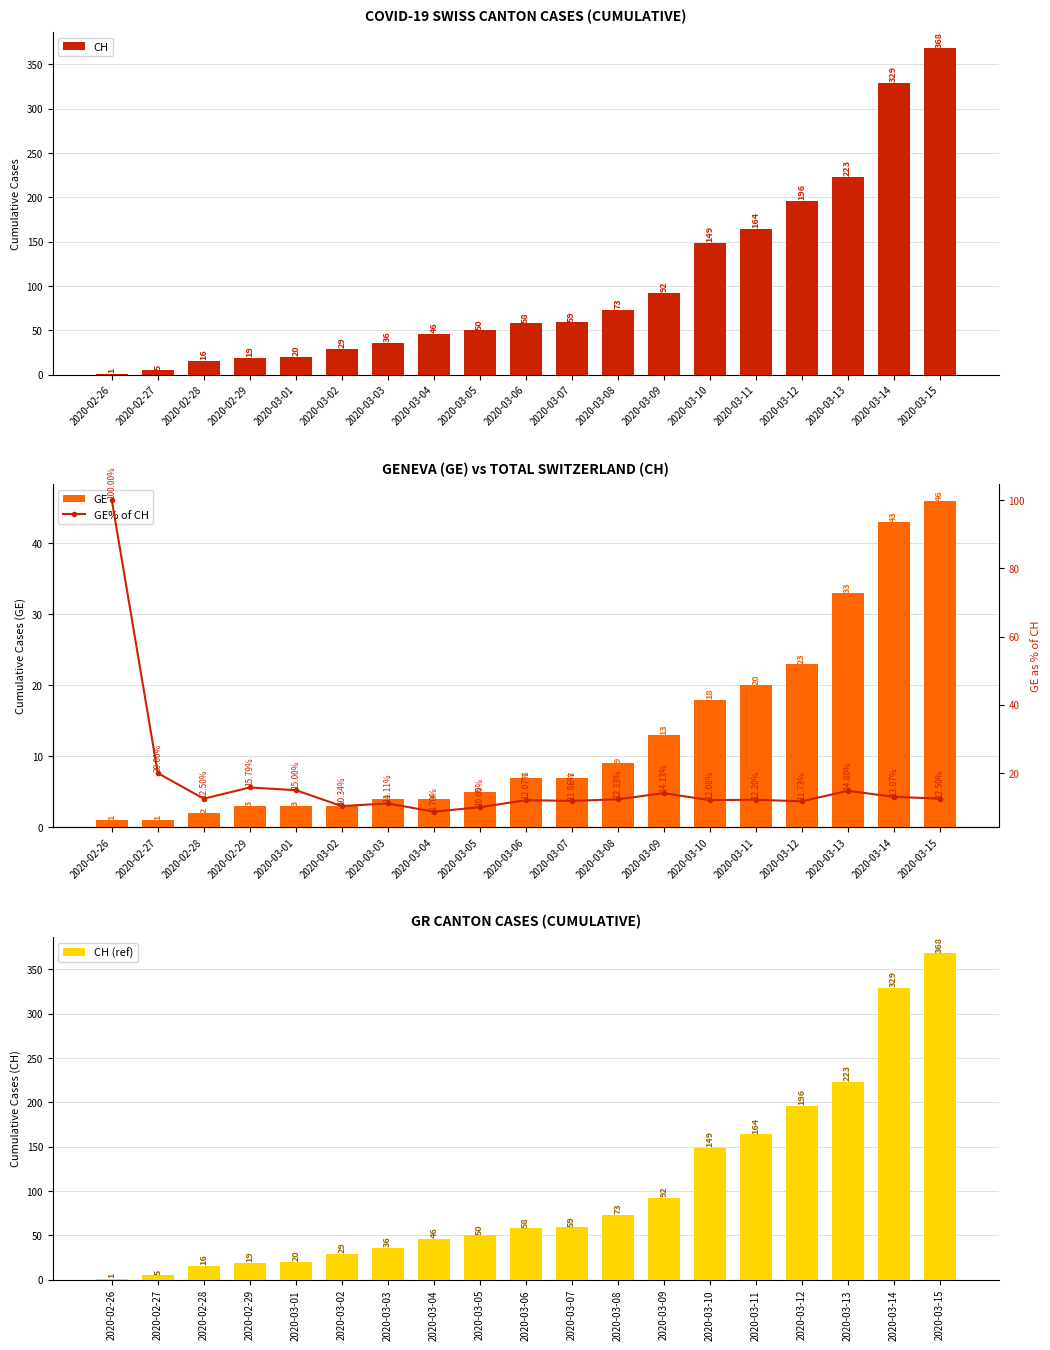

The GE% of CH series shows 13.1 at 2020-03-04. True or false?

False